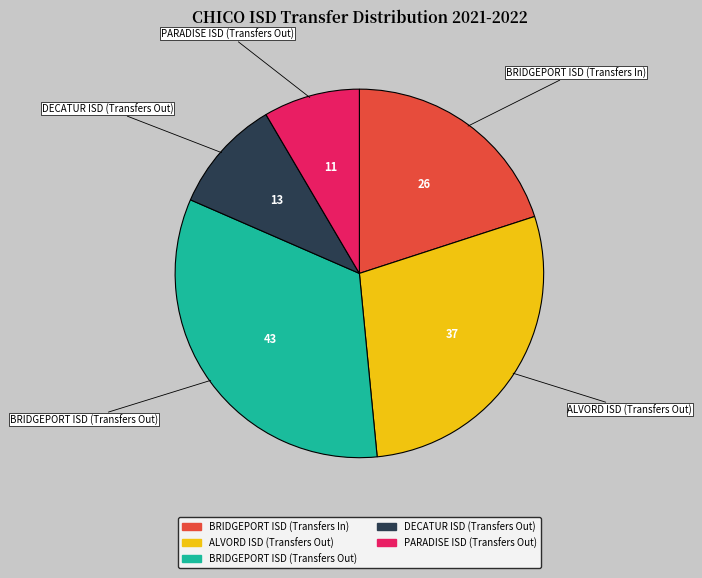

Approximately how many times larger is the value at BRIDGEPORT ISD (Transfers Out) compared to DECATUR ISD (Transfers Out)?

3.3